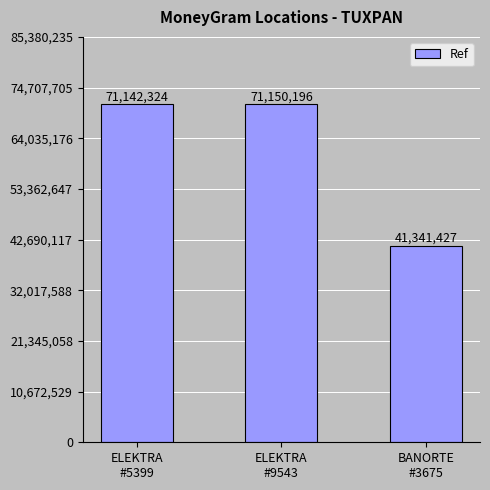

Reading left to right, list all the values displayed in this chart.

71142324	71150196	41341427